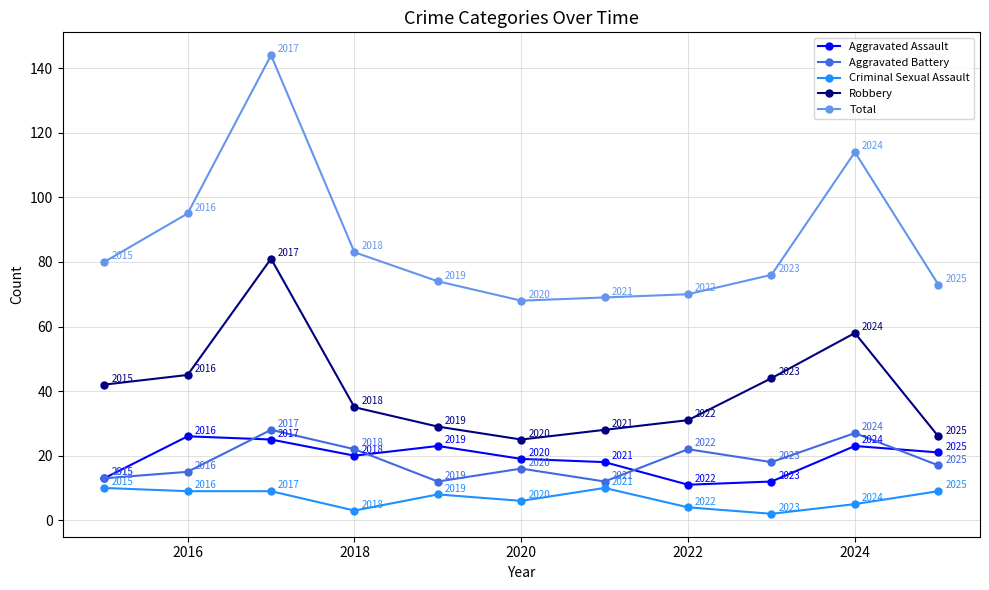

True or false: Criminal Sexual Assault and Total intersect in this chart.

False